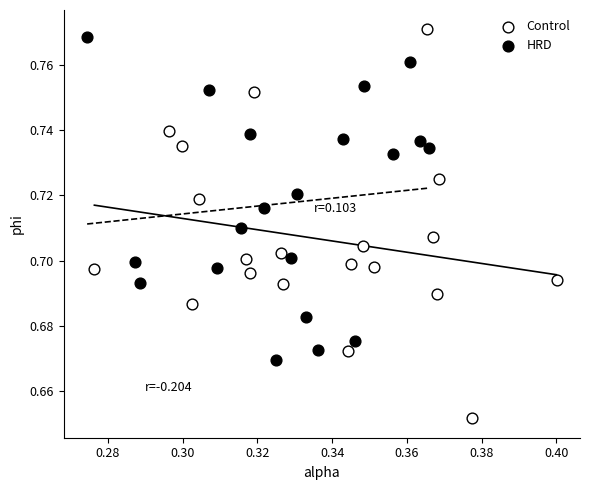

Which series reaches the maximum Y coordinate?

Control